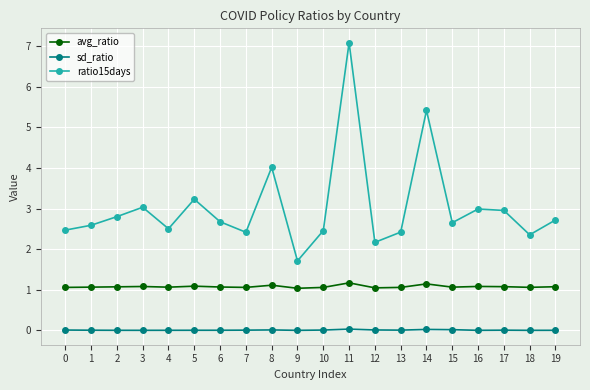

Which label corresponds to the largest value in the chart?

11